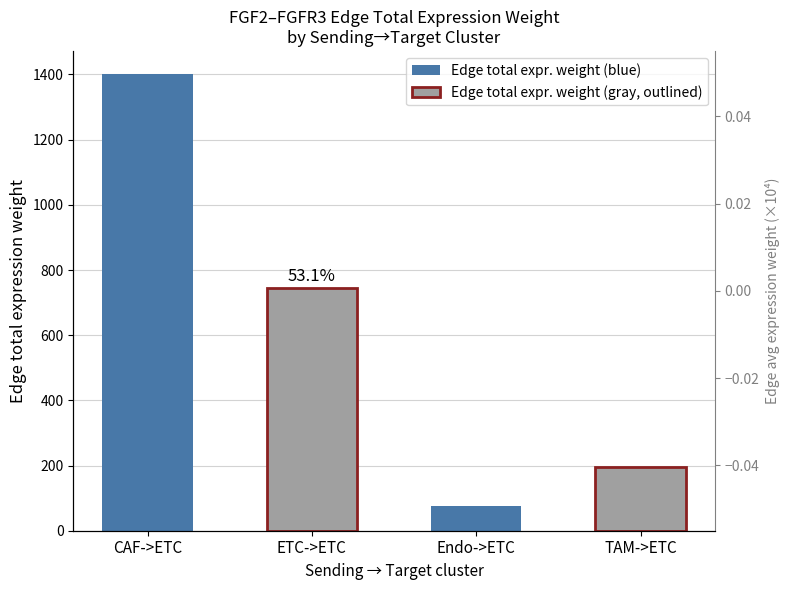

What position from the right is Endo->ETC?

2